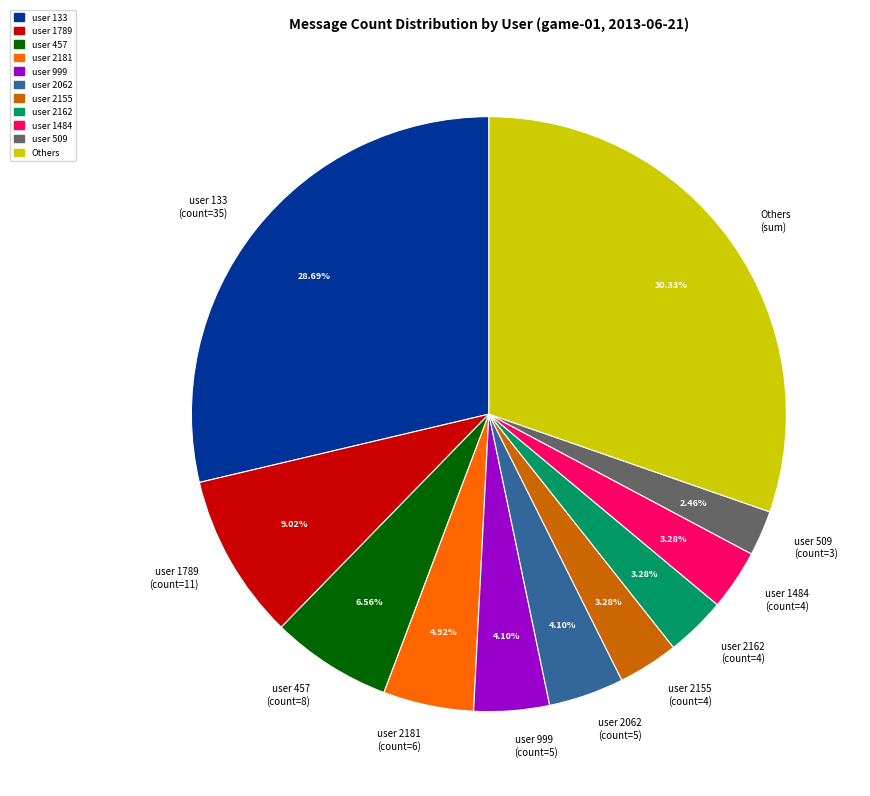

Is the sum of user 1789 and user 2155 greater than half?

No